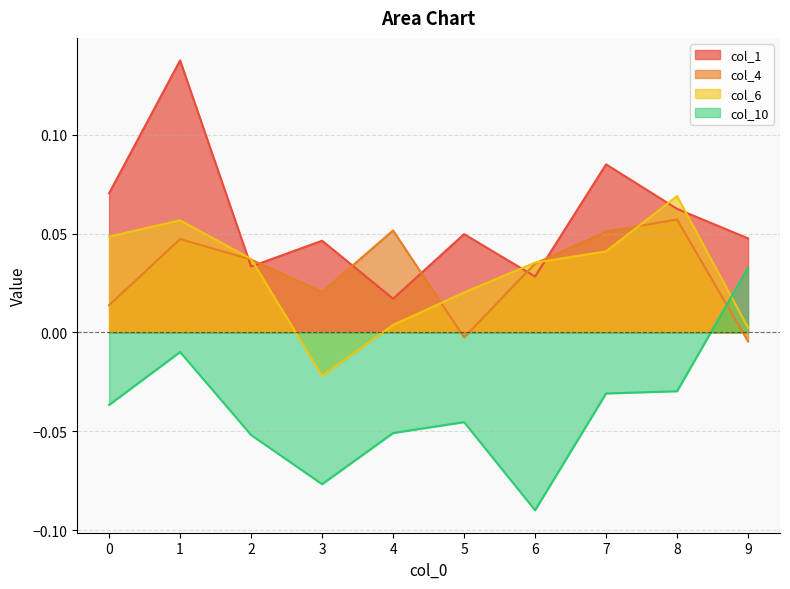

The value of col_10 at 9 is 0.0. True or false?

True